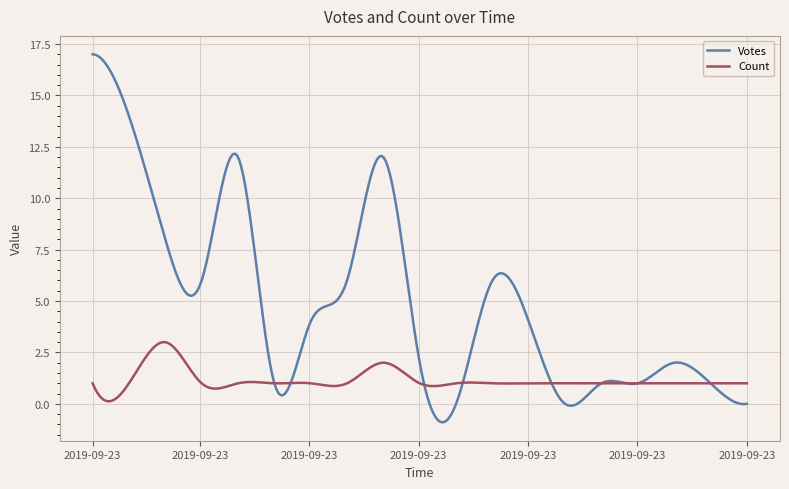

Which series has the largest total across all categories?

Votes